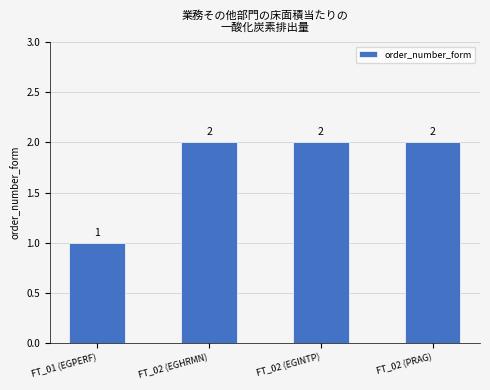

Reading left to right, list all the values displayed in this chart.

1	2	2	2